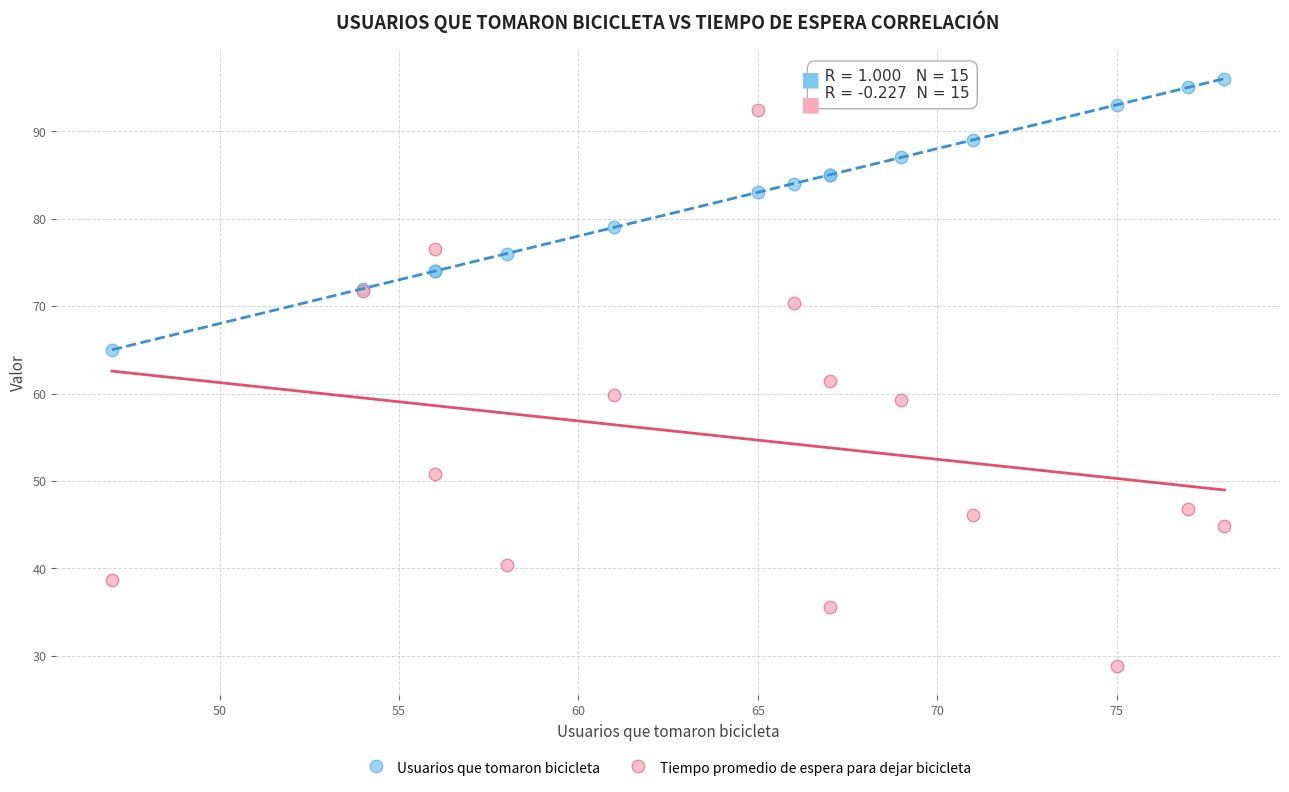

What is the X range (max minus min) for the scatter plot?

31.0